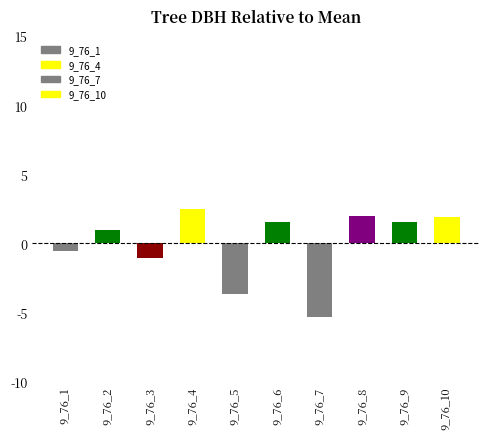

True or false: the data shows 1.0 at 9_76_8.

False